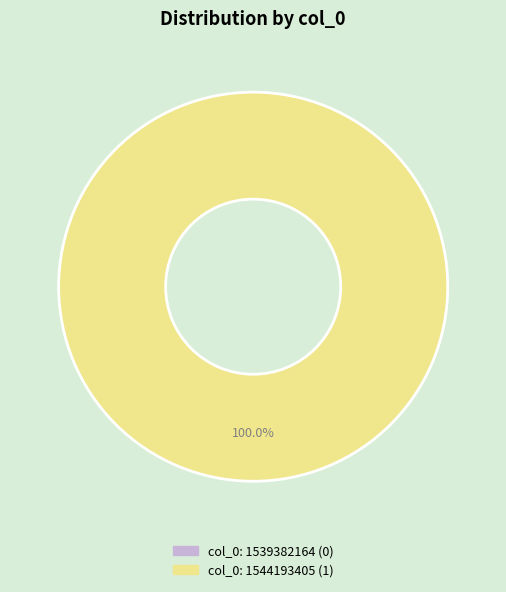

Which slice represents more than half of the pie?

col_0: 1544193405